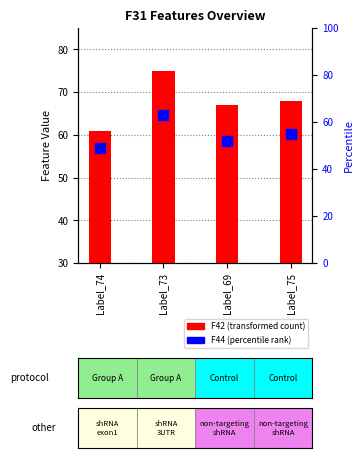

At which label does F44 (percentile) first exceed 55?

Label_73